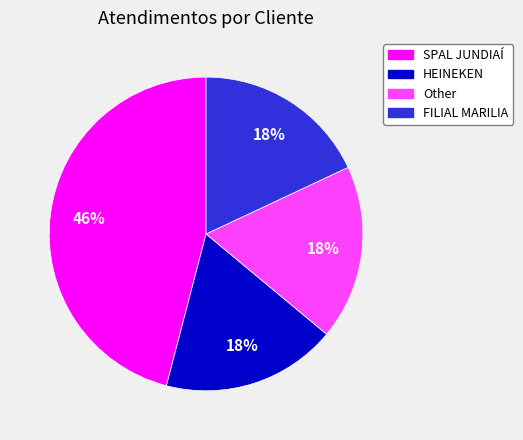

Is there any slice that represents more than half of the pie?

No